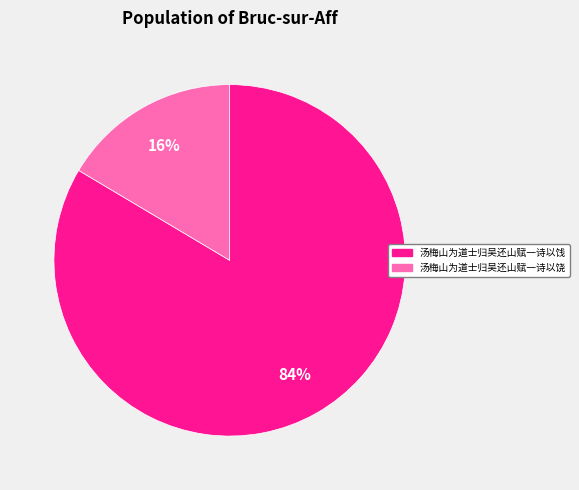

Which slice represents more than half of the pie?

汤梅山为道士归吴还山赋一诗以饯